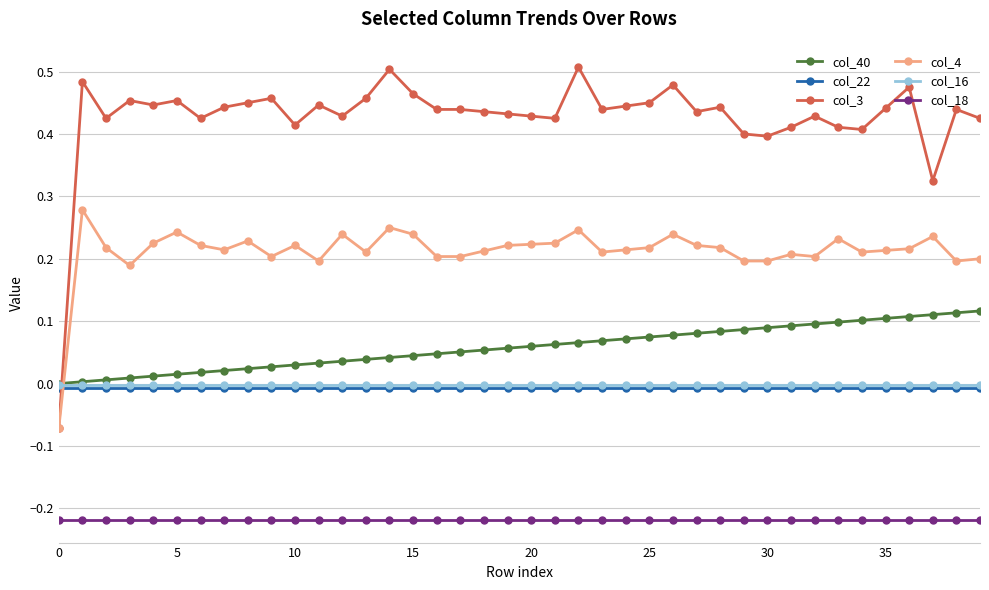

True or false: col_4 has more than 0 interior local peaks.

True